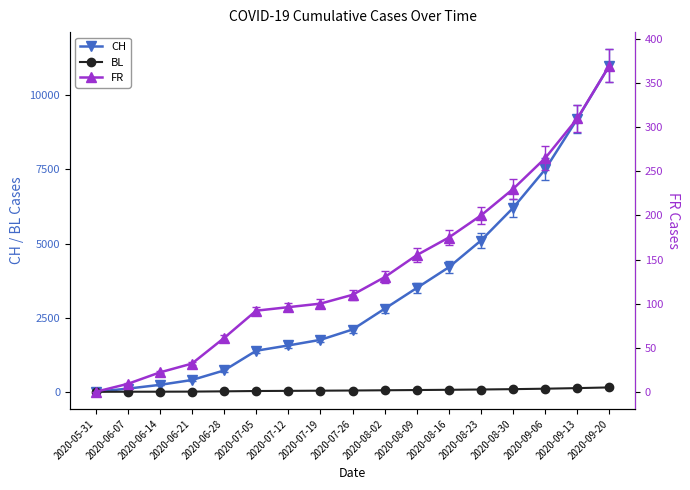

At which label does FR first exceed 110?

2020-08-02